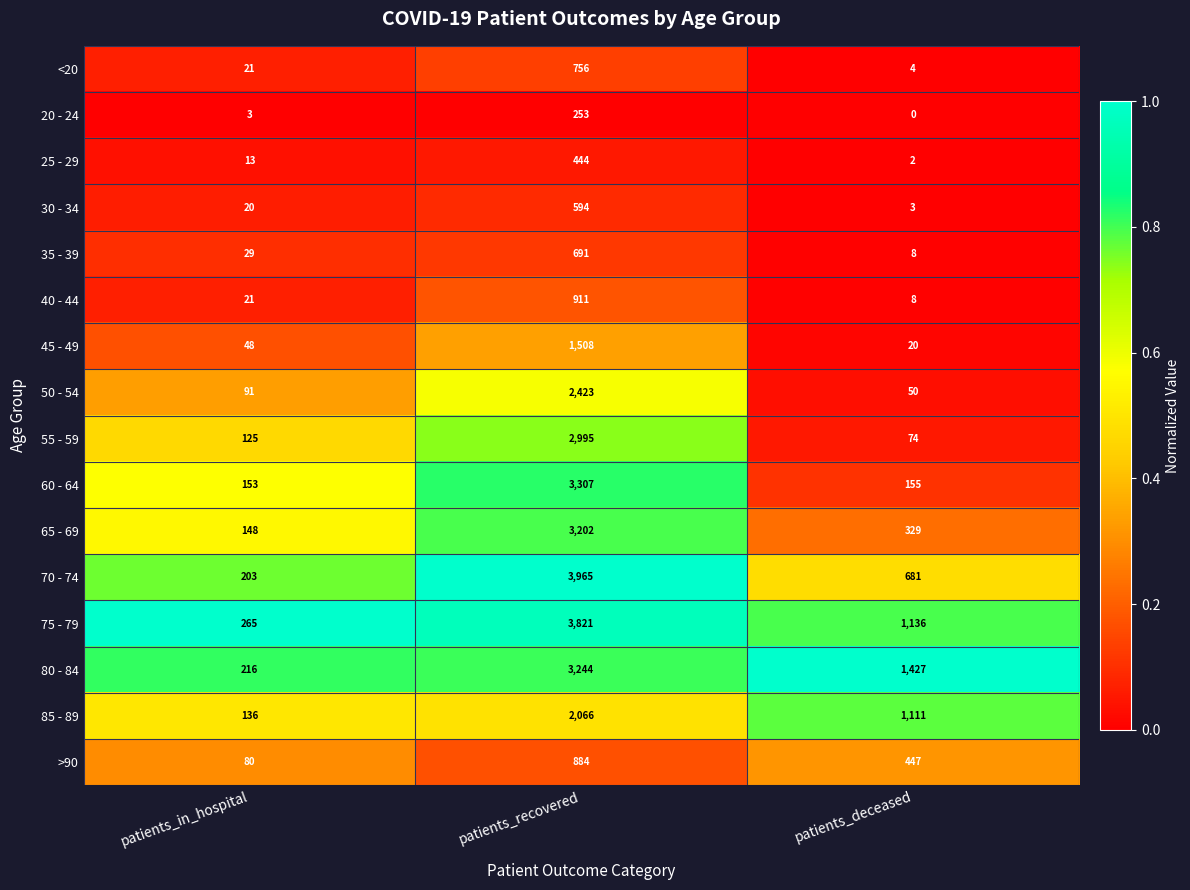

What is the total value across all series at patients_in_hospital?

1572